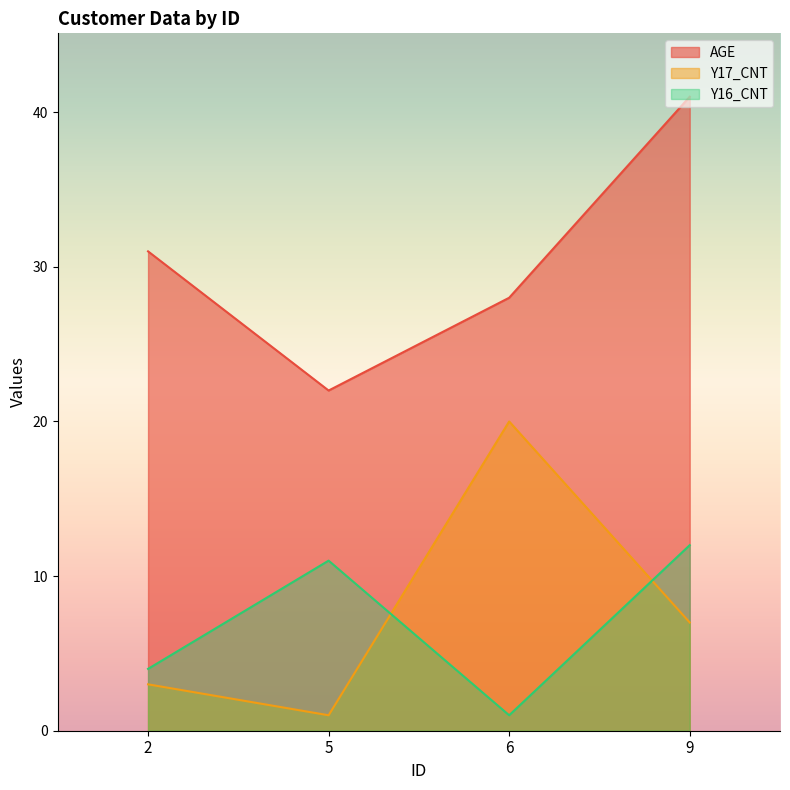

True or false: Y17_CNT and AGE intersect in this chart.

False